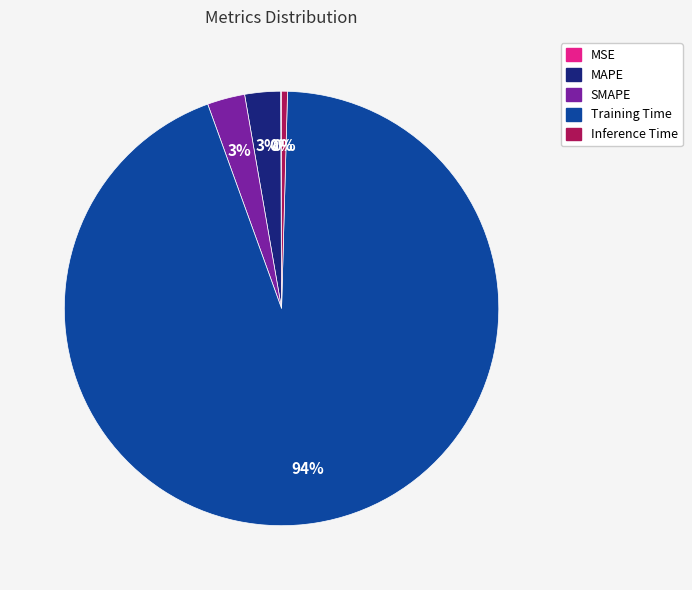

Which slice is the largest?

Training Time